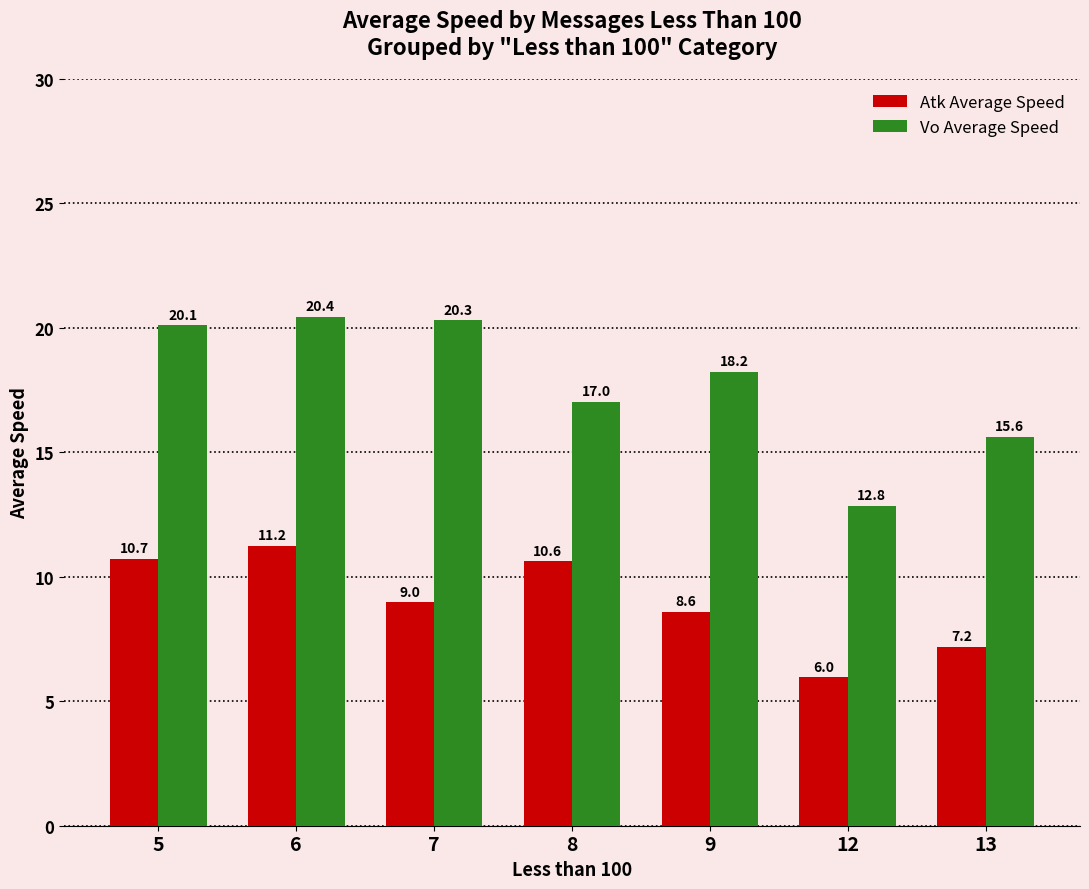

Which category has the lowest value across all series?

12